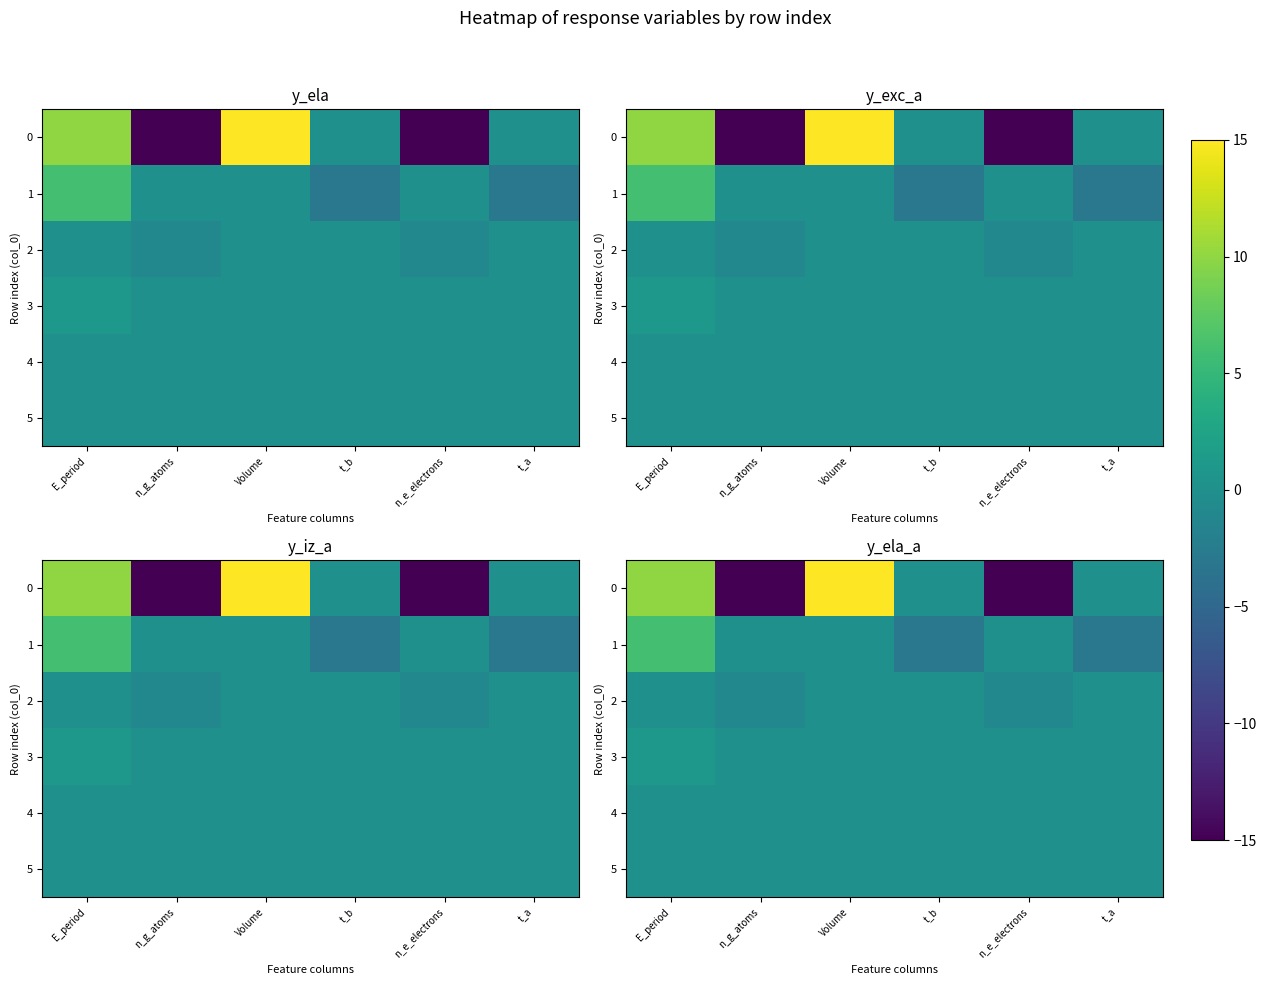

At how many categories does at least one series exceed -5?

6